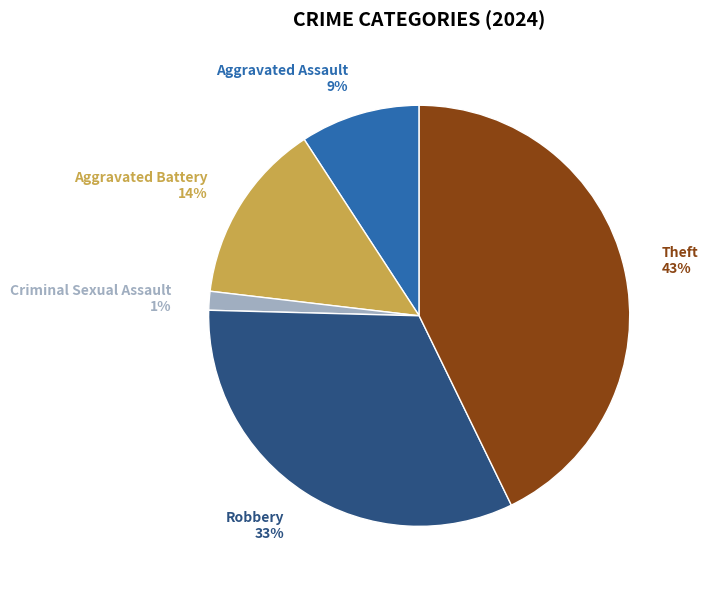

How many segments does this pie chart have?

5